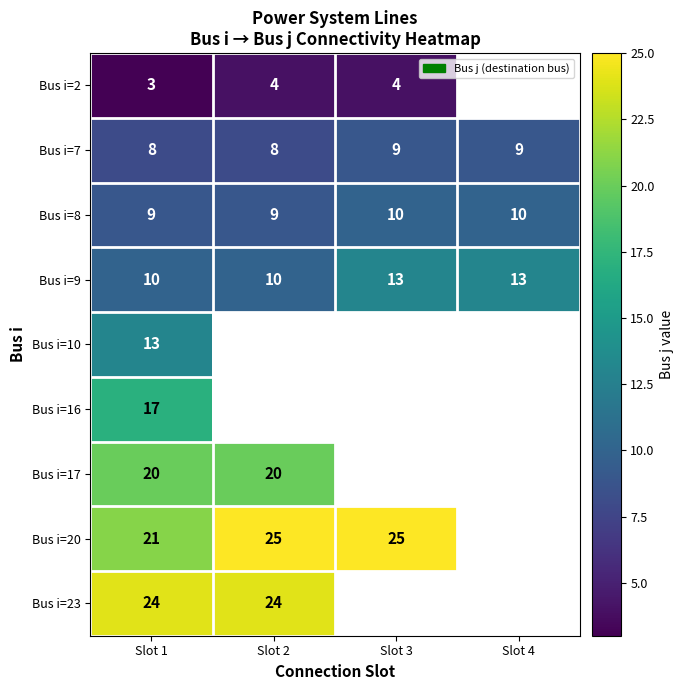

At Slot 1, list the series in order from smallest to largest.

Bus i=2, Bus i=7, Bus i=8, Bus i=9, Bus i=10, Bus i=16, Bus i=17, Bus i=20, Bus i=23